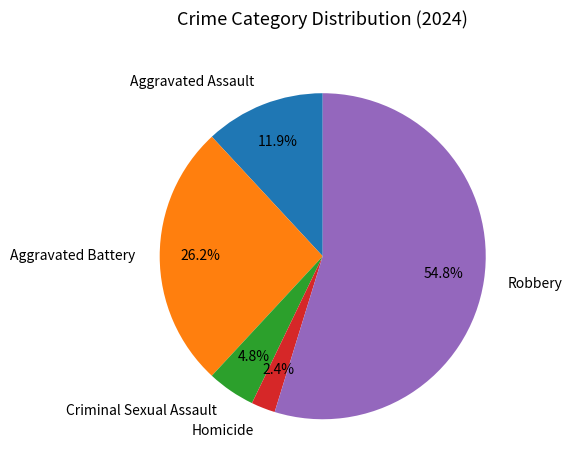

Which category has the smallest portion of the pie?

Homicide